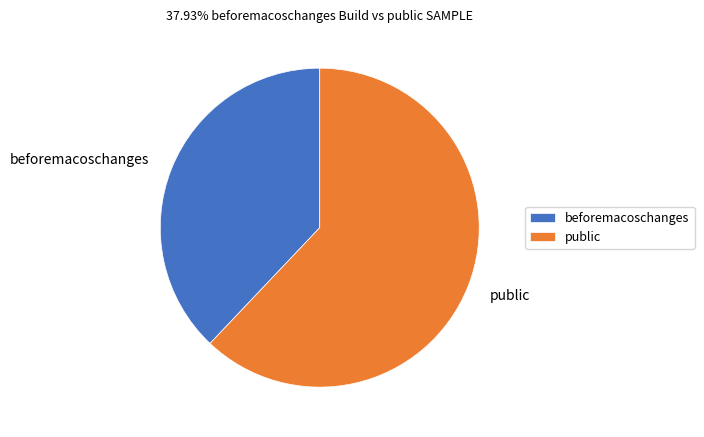

True or false: beforemacoschanges accounts for 44% of the total.

False